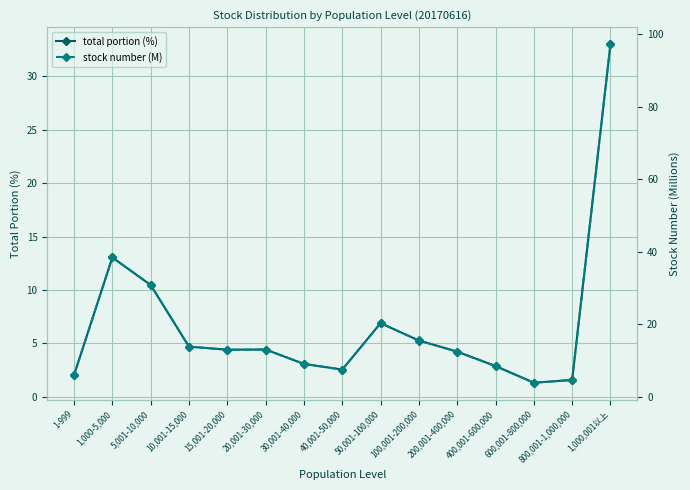

Where does the stock number (M) series first go above 13?

1,000-5,000